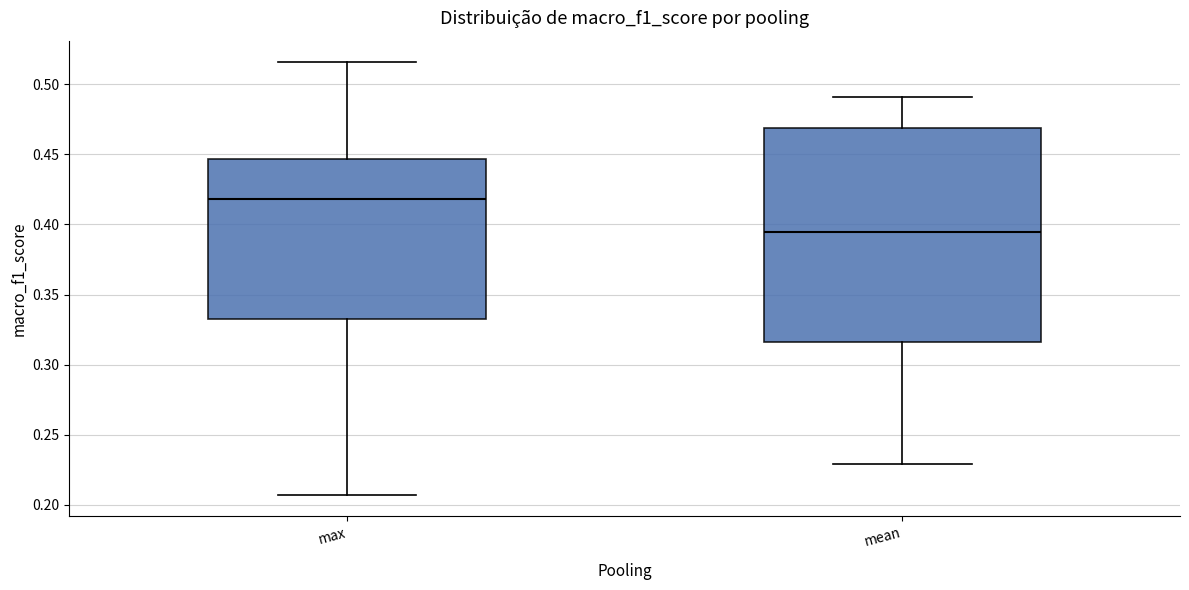

Reading left to right, transcribe this box plot: for each box, give where its median line is, the range the box spans, and where its two whiskers end, as read against the y-axis. The values are not printed on the chart, so give them approximately, as read against the axis.

max: median 0.420, box 0.330 to 0.445, whiskers 0.205 to 0.515
mean: median 0.395, box 0.315 to 0.470, whiskers 0.230 to 0.490